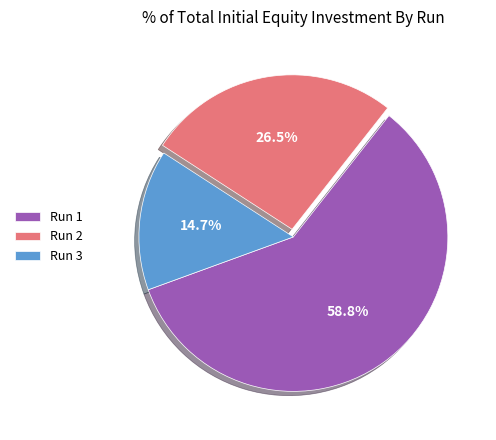

Between Run 1 and Run 2, which is larger?

Run 1